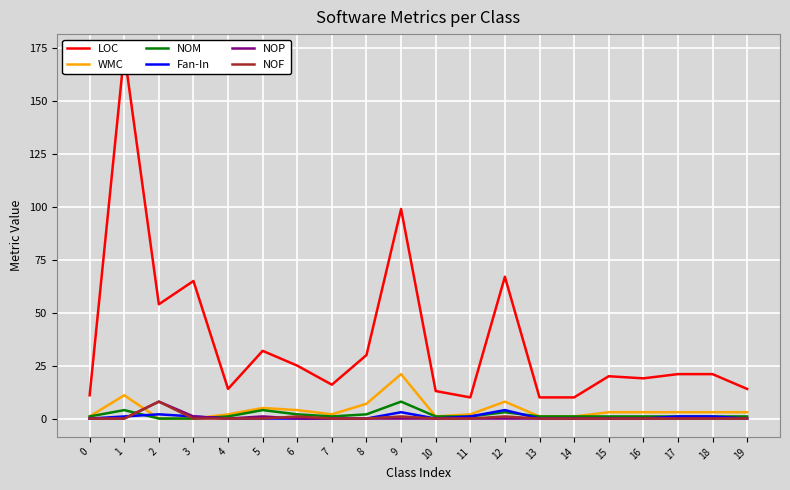

At how many categories does at least one series exceed 39?

5